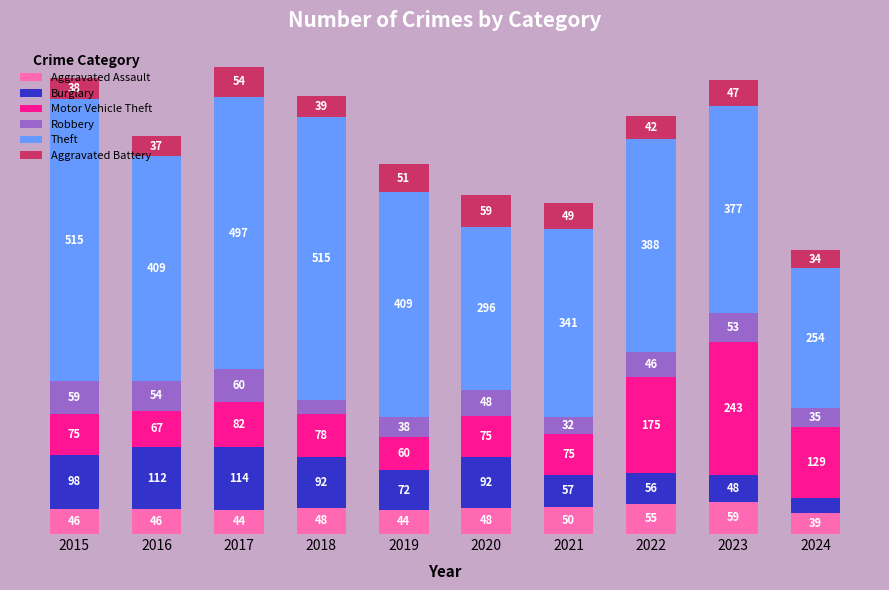

At how many categories does at least one series exceed 297?

8